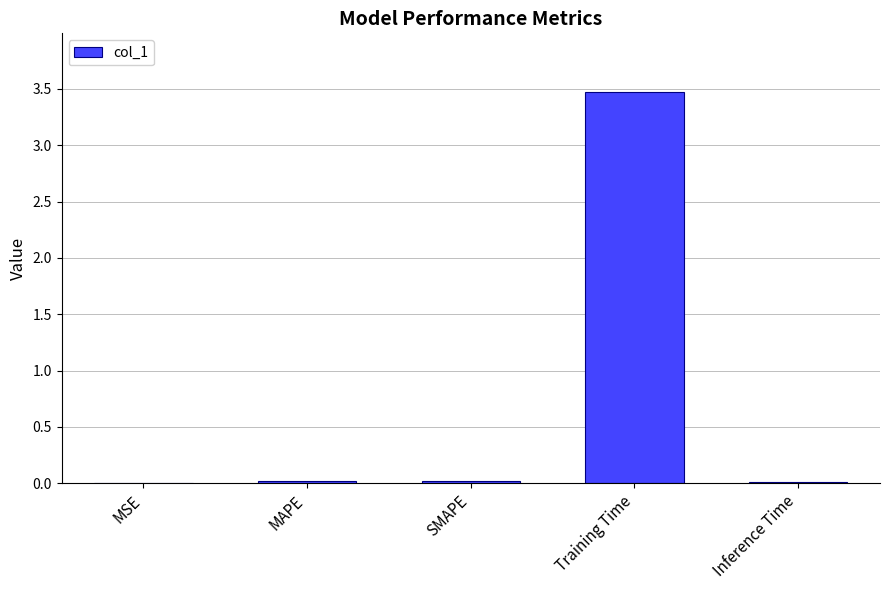

Read the value at Training Time.

3.5